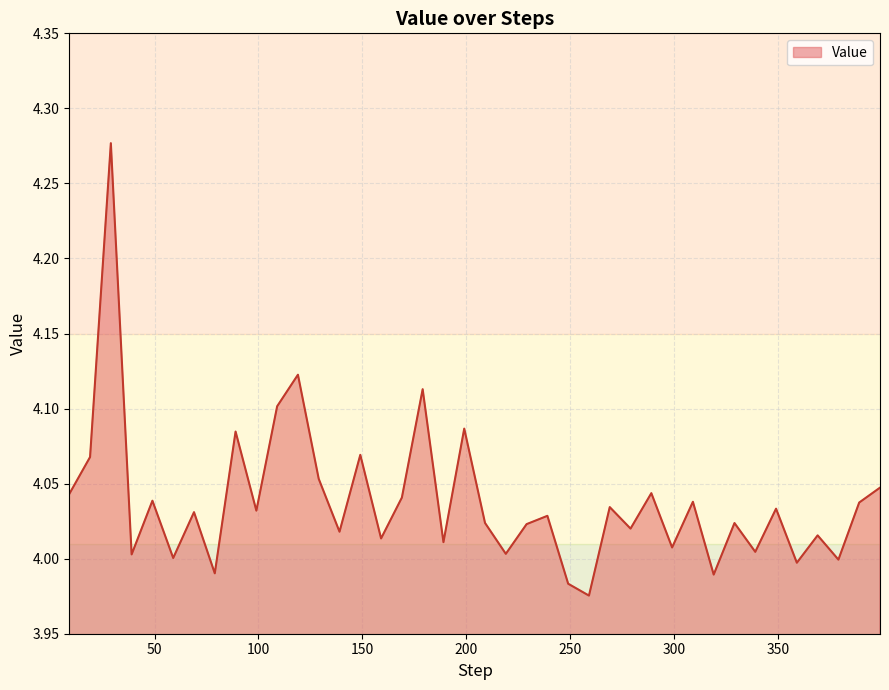

What is the difference between the maximum and minimum values?

0.3